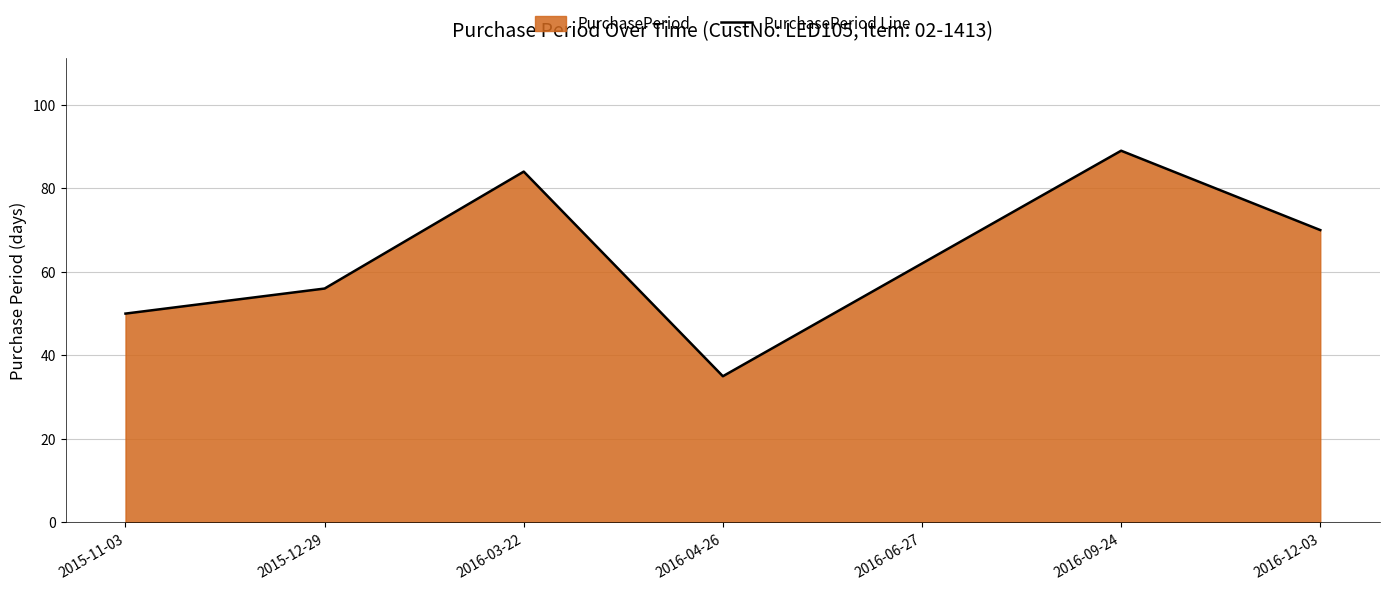

What is the label of the 6th point from the right?

2015-12-29